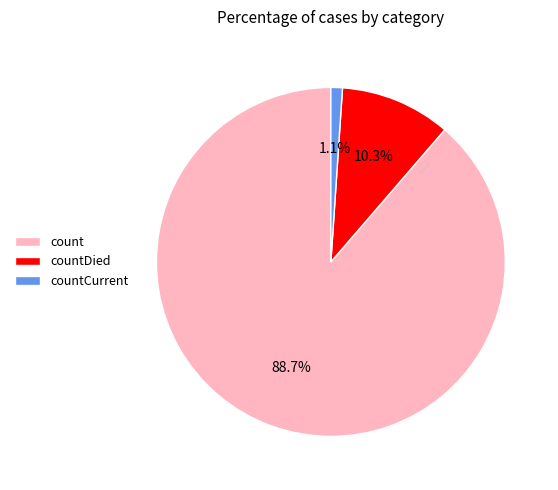

Which category has the biggest portion of the pie?

count